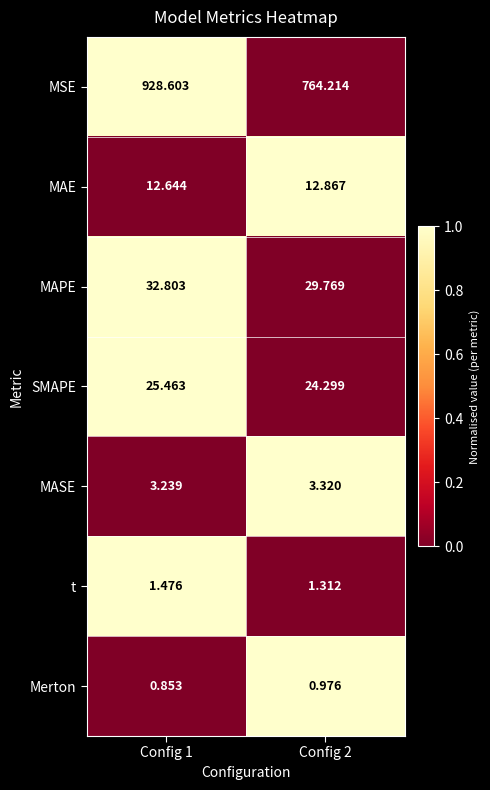

Which series has the largest total across all categories?

MSE